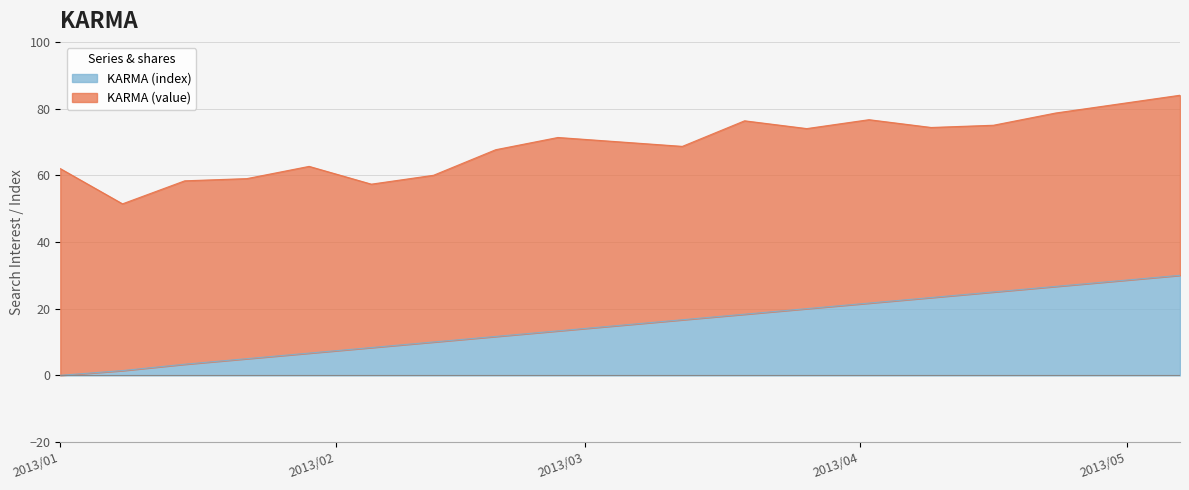

What is the value of the 4th point from the left?

5.0